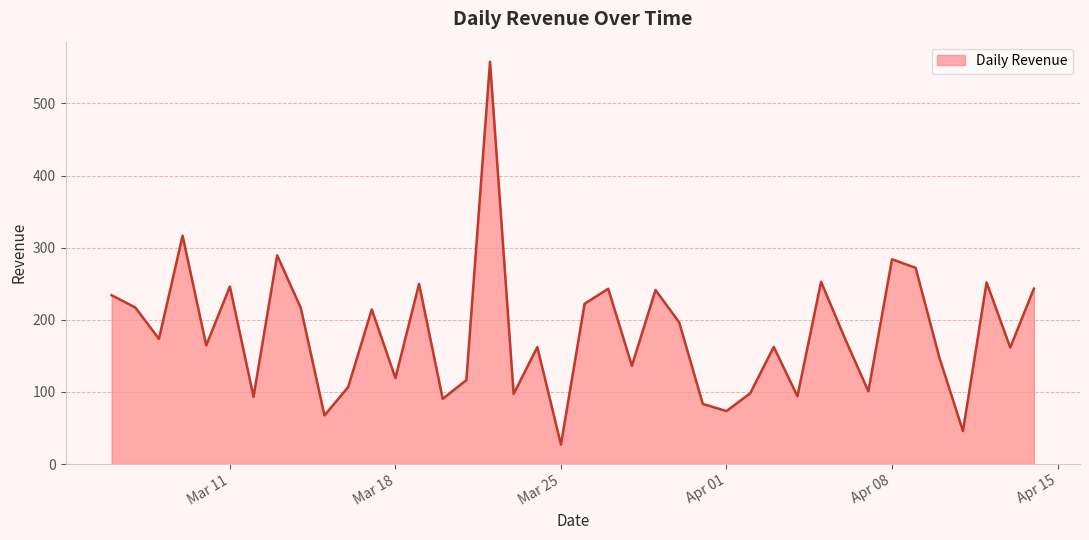

What is the minimum value shown in the chart?

27.0